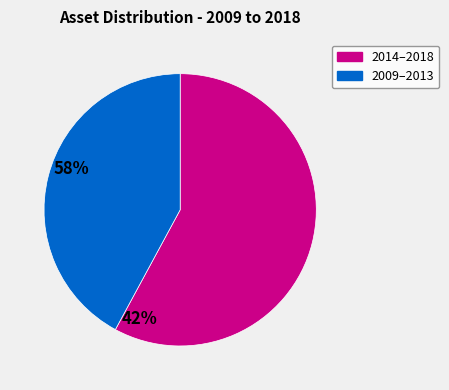

How many segments does this pie chart have?

2